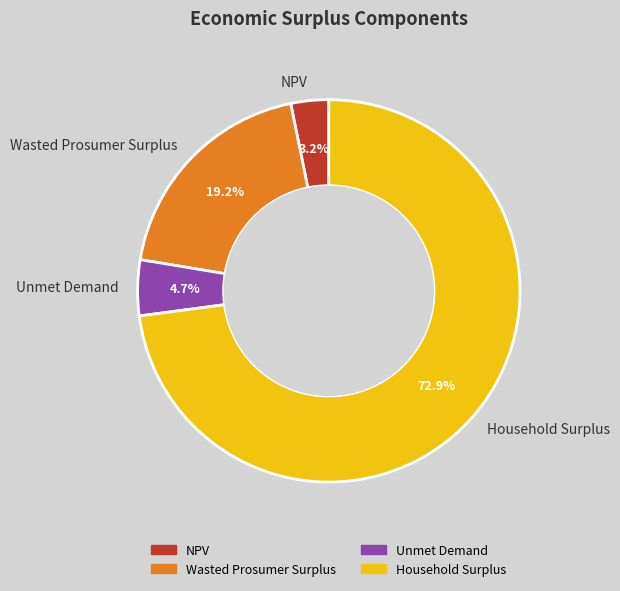

Is it true that Household Surplus is 73% of the pie?

True